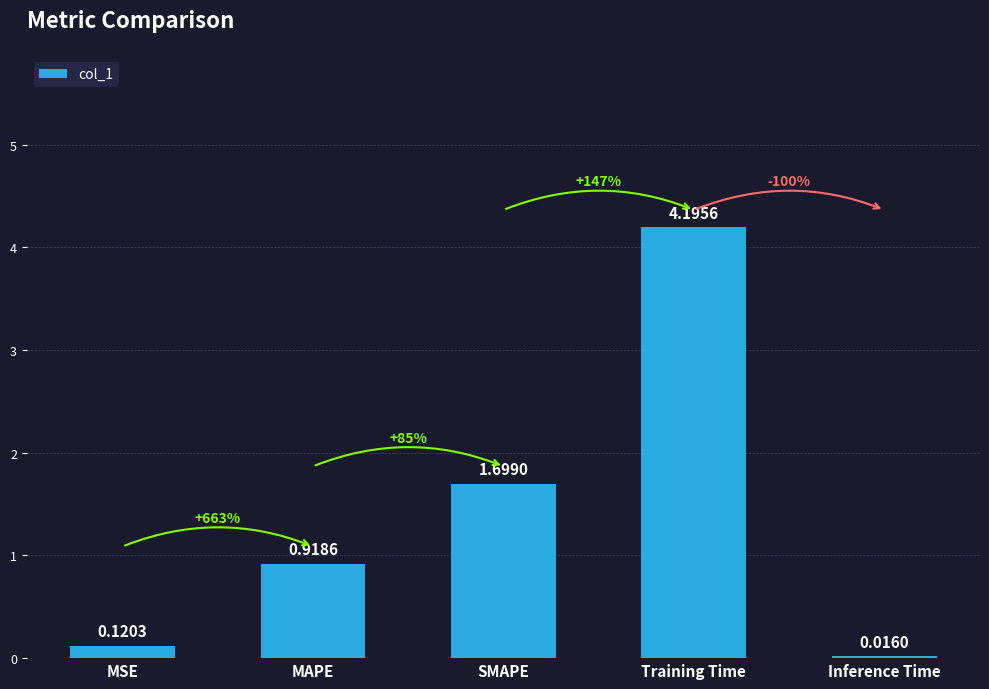

The chart shows a value of 4.2 at Training Time. True or false?

True